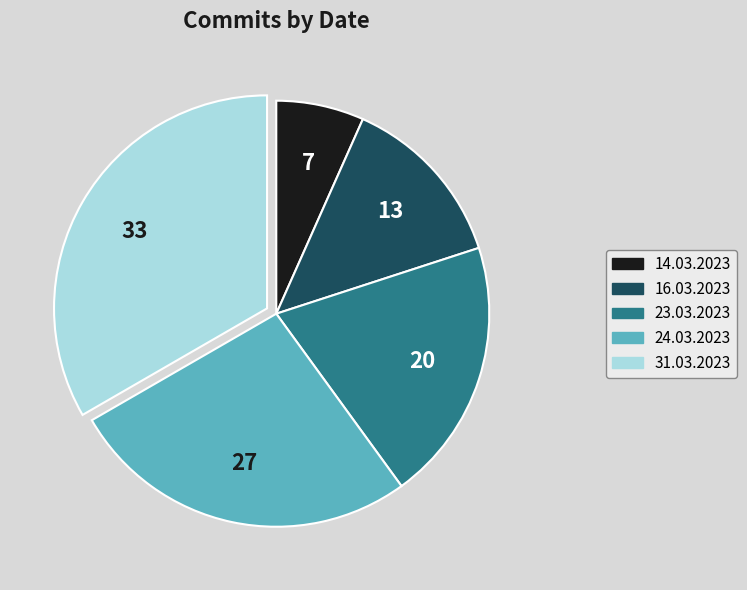

Combined, do 31.03.2023 and 24.03.2023 account for over 50%?

Yes